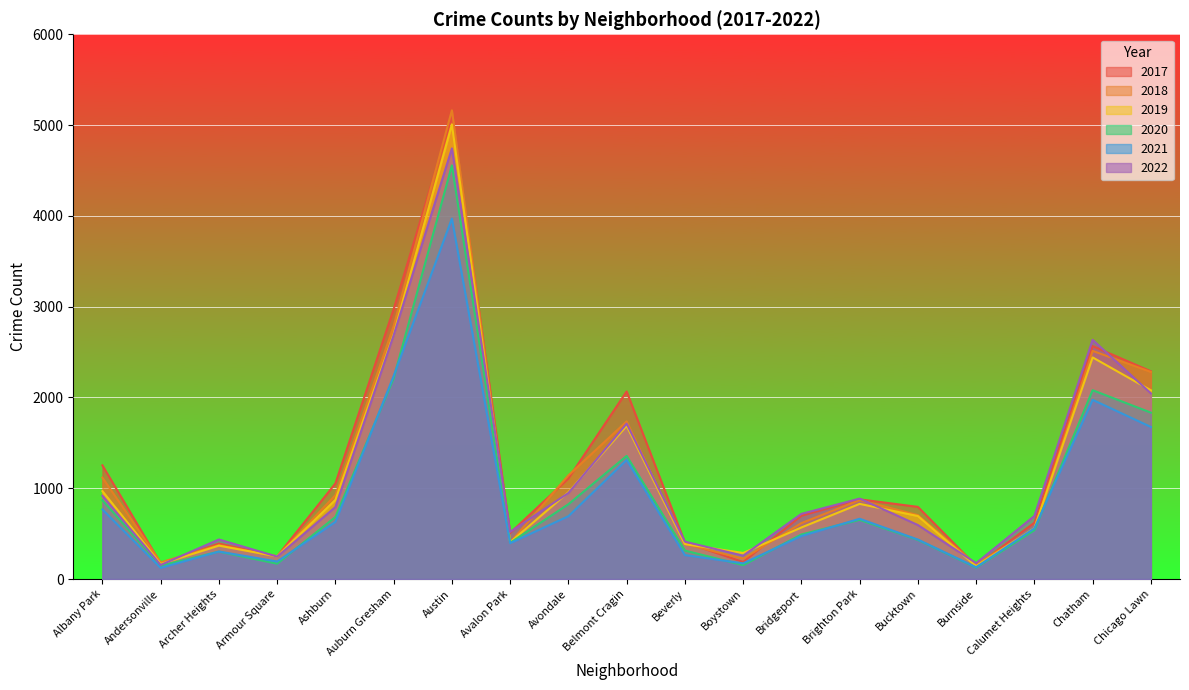

At how many categories does at least one series exceed 1261?

5